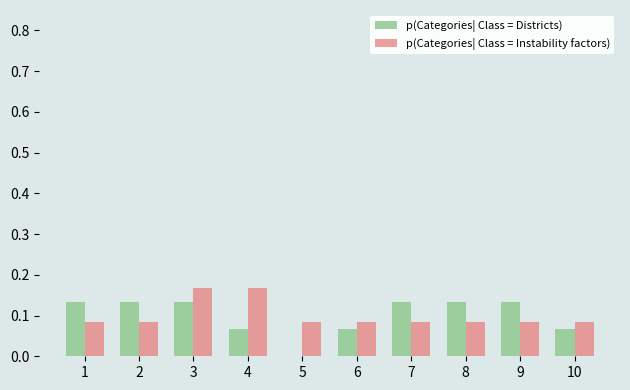

True or false: p(Categories| Class = Instability factors) has a value of 0.0 at 2.

False